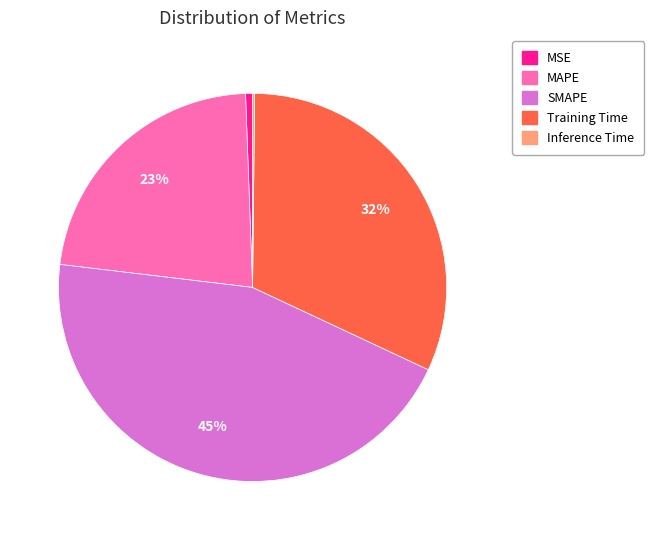

Combined, do MSE and SMAPE account for over 50%?

No